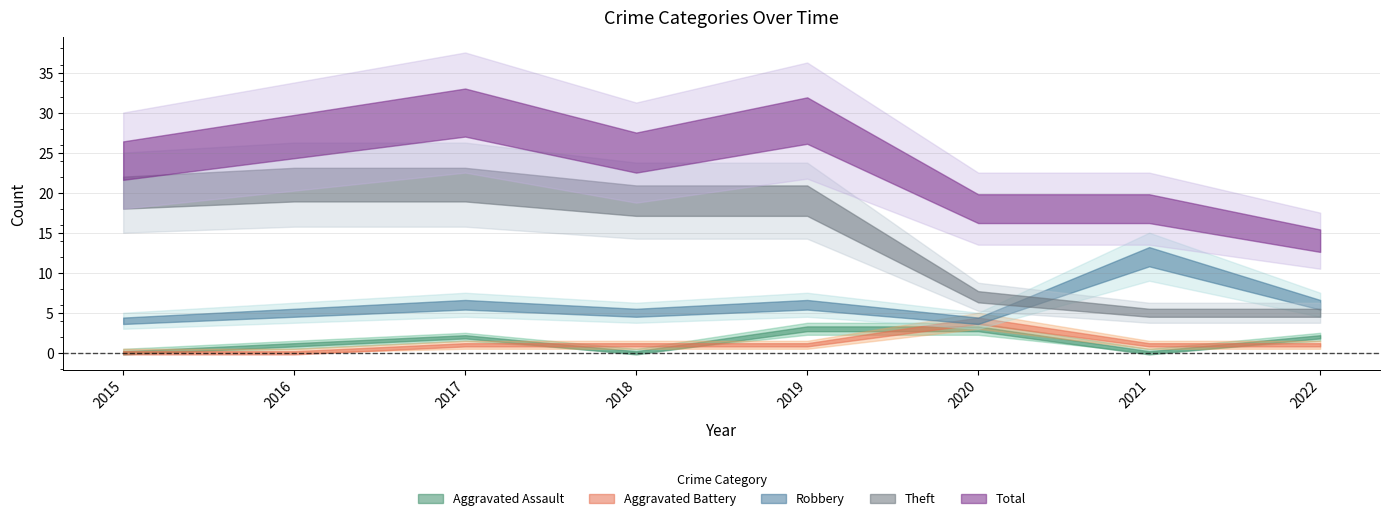

Is this an area chart (filled region under the line)?

No